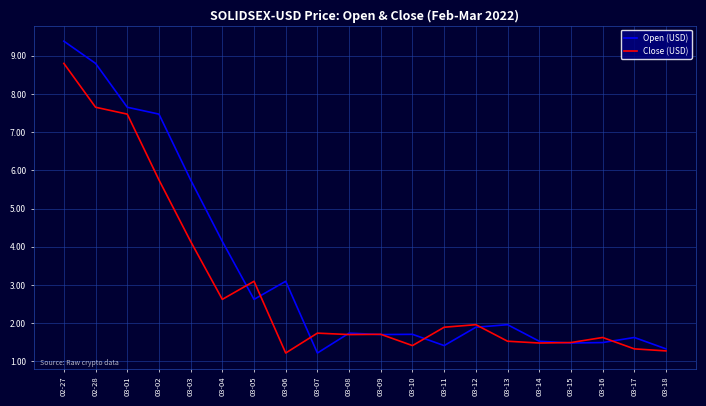

Reading left to right, transcribe all the data shown in this chart.

Open (USD): 9.4	8.8	7.7	7.5	5.8	4.1	2.6	3.1	1.2	1.7	1.7	1.7	1.4	1.9	2.0	1.5	1.5	1.5	1.6	1.3
Close (USD): 8.8	7.7	7.5	5.8	4.1	2.6	3.1	1.2	1.7	1.7	1.7	1.4	1.9	2.0	1.5	1.5	1.5	1.6	1.3	1.3